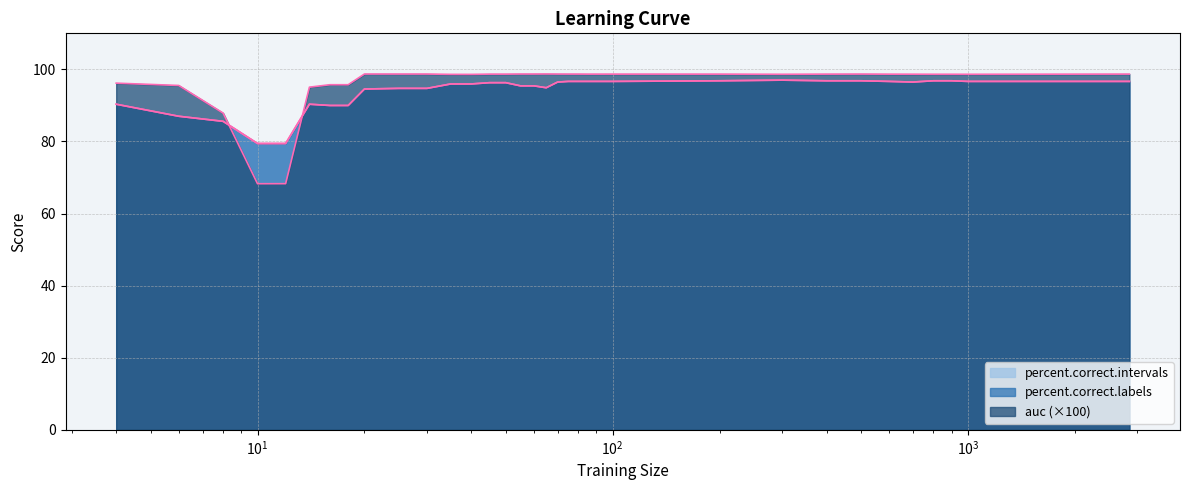

What is the value of the auc point at the 4th from the left?

68.3